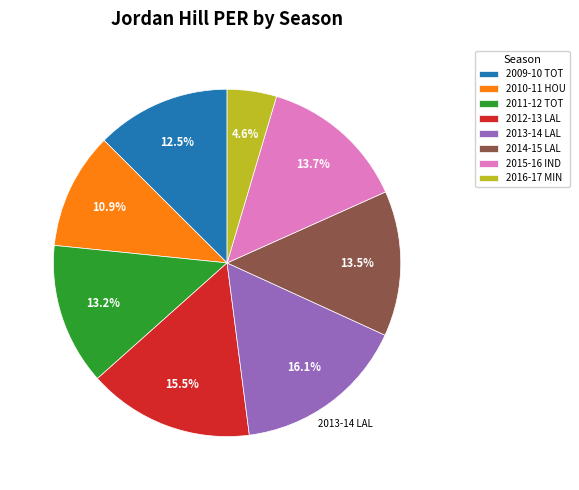

Which has a higher value, 2010-11 HOU or 2012-13 LAL?

2012-13 LAL